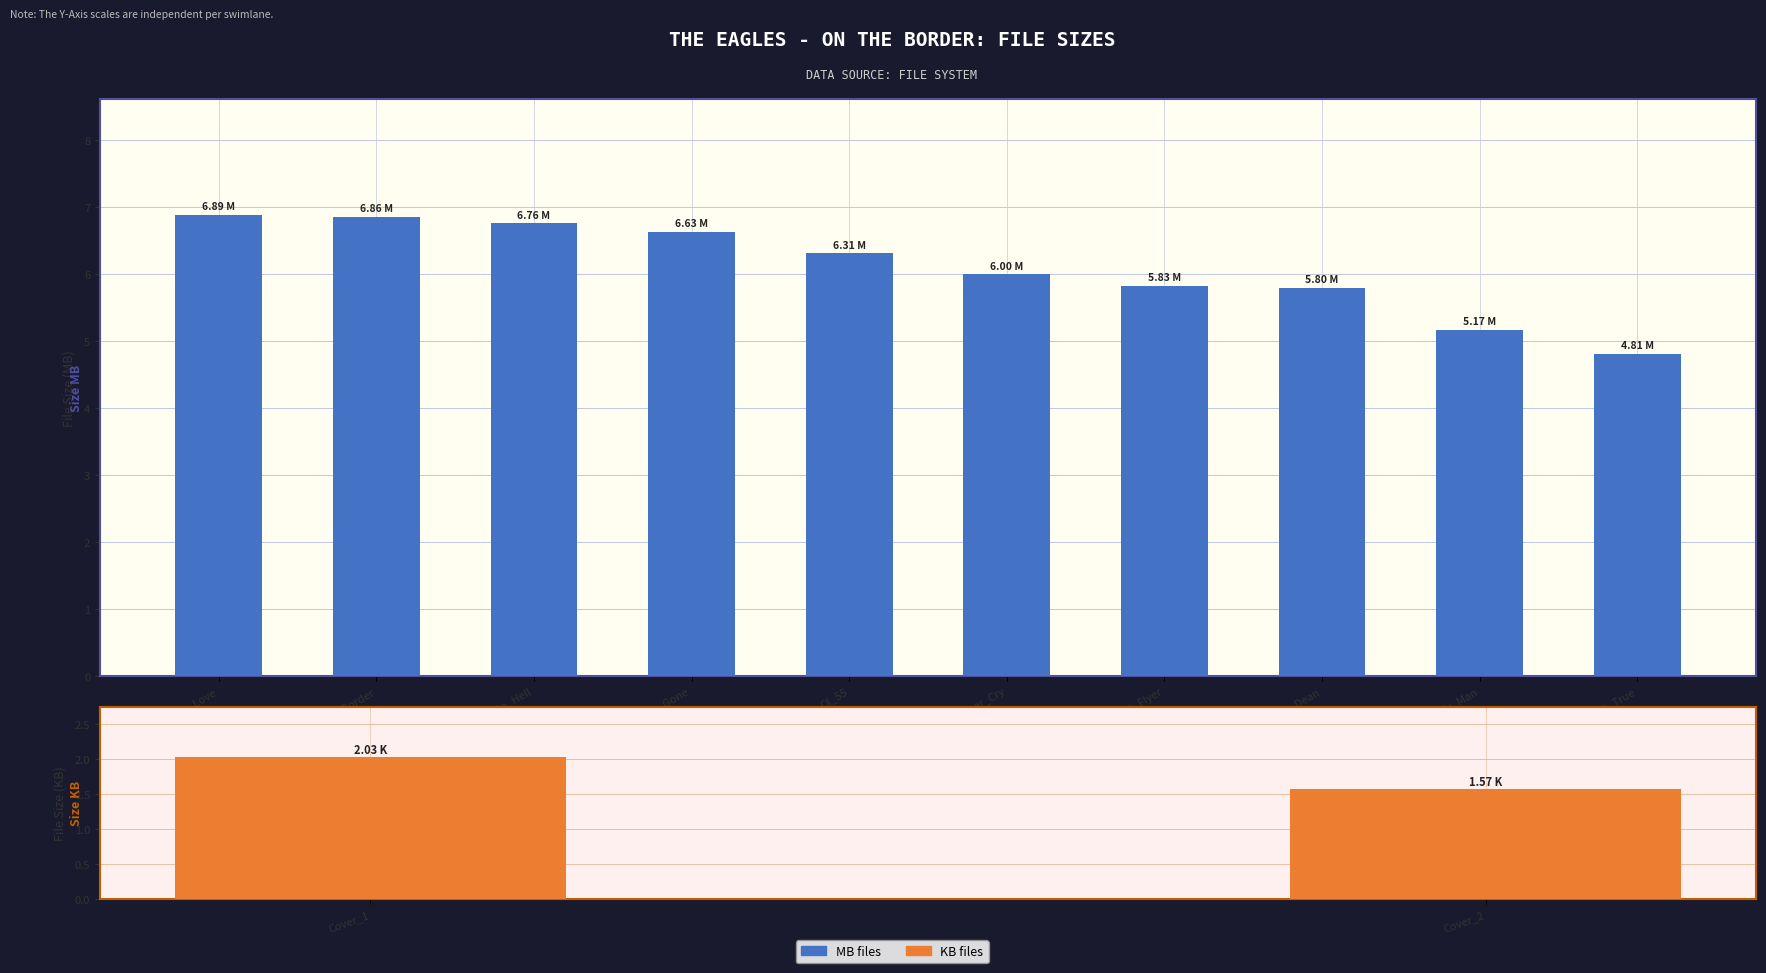

What is the value of the 10th bar from the left?

4.8